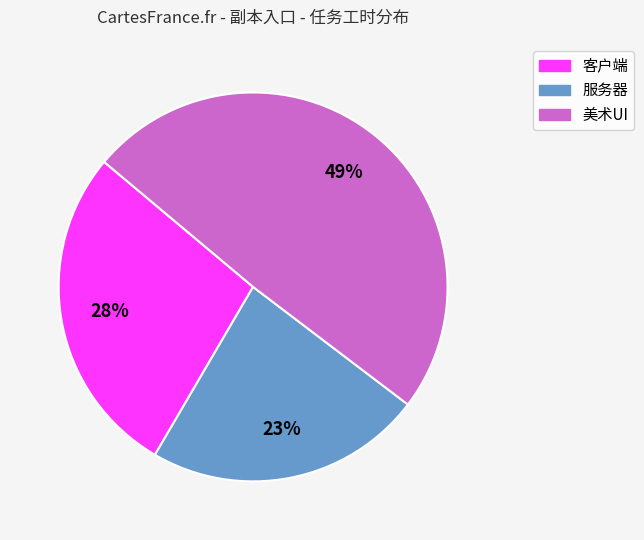

Combined, do 美术UI and 客户端 account for over 50%?

Yes